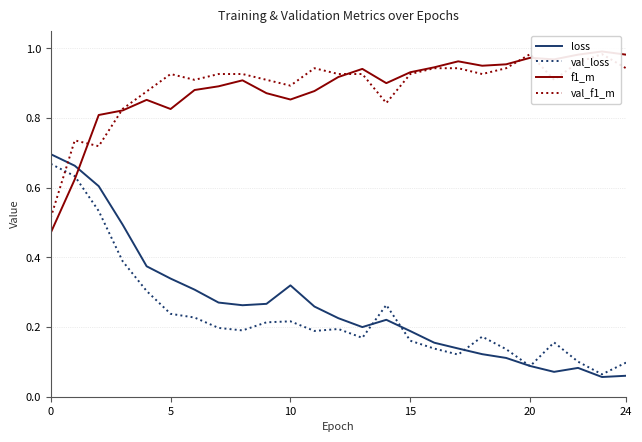

The val_loss series shows 0.1 at 15. True or false?

False